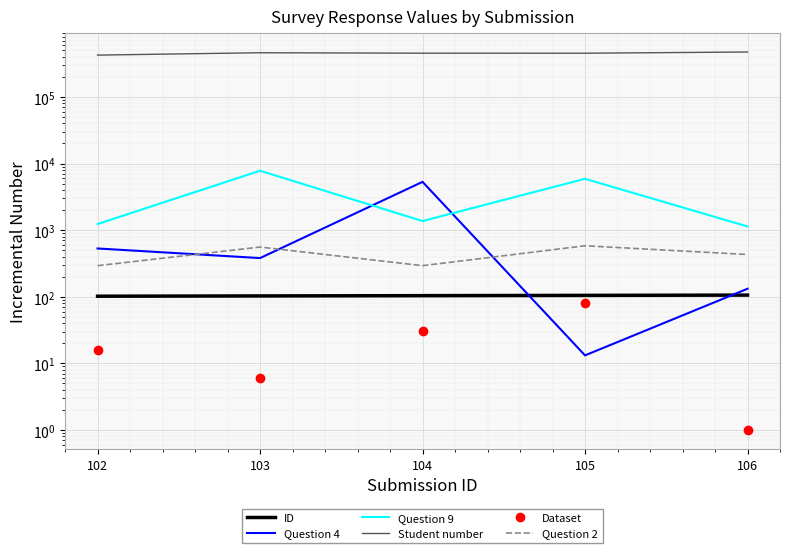

What is the smallest value displayed?

1.0